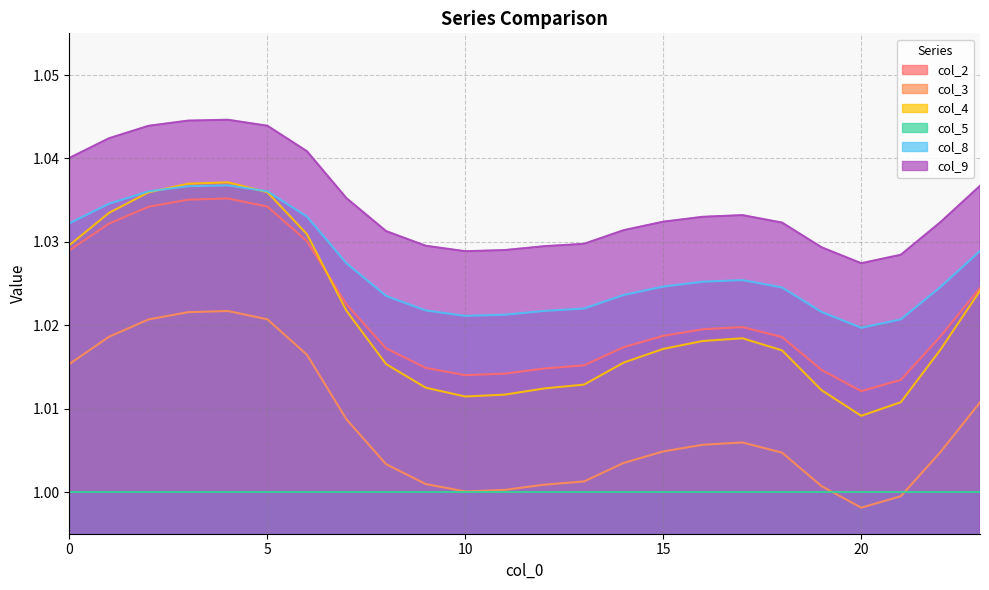

Reading right to left, transcribe all the data shown in this chart.

col_2: 1.0	1.0	1.0	1.0	1.0	1.0	1.0	1.0	1.0	1.0	1.0	1.0	1.0	1.0	1.0	1.0	1.0	1.0	1.0	1.0	1.0	1.0	1.0	1.0
col_3: 1.0	1.0	1.0	1.0	1.0	1.0	1.0	1.0	1.0	1.0	1.0	1.0	1.0	1.0	1.0	1.0	1.0	1.0	1.0	1.0	1.0	1.0	1.0	1.0
col_4: 1.0	1.0	1.0	1.0	1.0	1.0	1.0	1.0	1.0	1.0	1.0	1.0	1.0	1.0	1.0	1.0	1.0	1.0	1.0	1.0	1.0	1.0	1.0	1.0
col_8: 1.0	1.0	1.0	1.0	1.0	1.0	1.0	1.0	1.0	1.0	1.0	1.0	1.0	1.0	1.0	1.0	1.0	1.0	1.0	1.0	1.0	1.0	1.0	1.0
col_9: 1.0	1.0	1.0	1.0	1.0	1.0	1.0	1.0	1.0	1.0	1.0	1.0	1.0	1.0	1.0	1.0	1.0	1.0	1.0	1.0	1.0	1.0	1.0	1.0